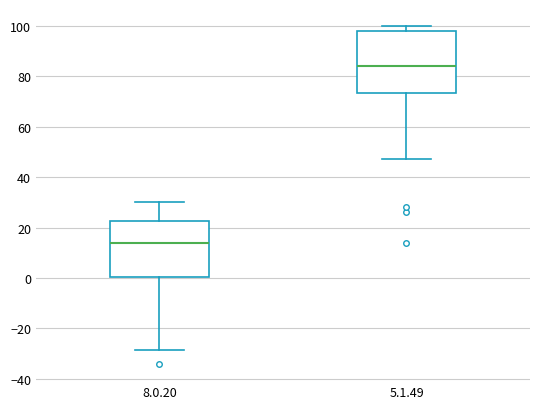

Which box is the tallest, from its lower edge to its upper edge?

5.1.49